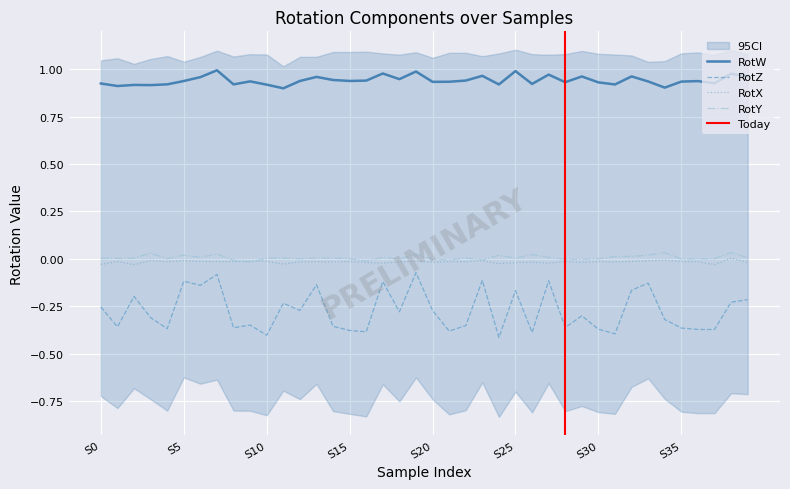

True or false: RotZ has a value of -0.1 at S10.

False